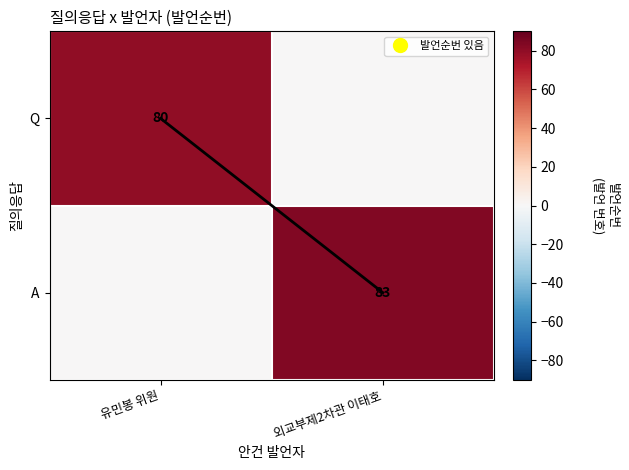

Where is Q nearest to the value 40?

유민봉 위원